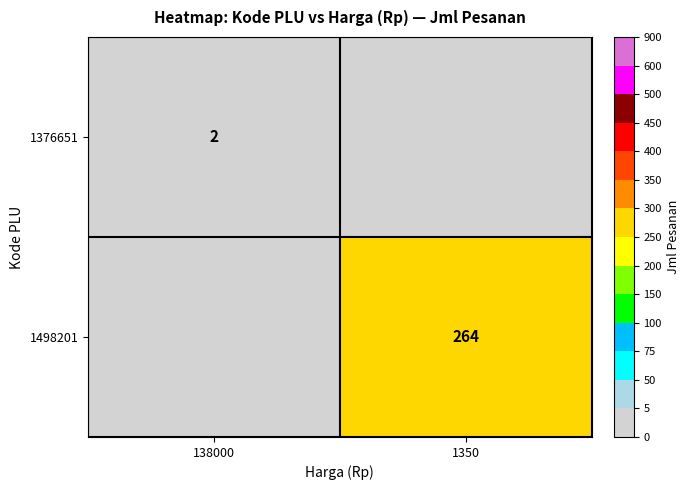

Which has a higher value, 138000 or 1350?

138000